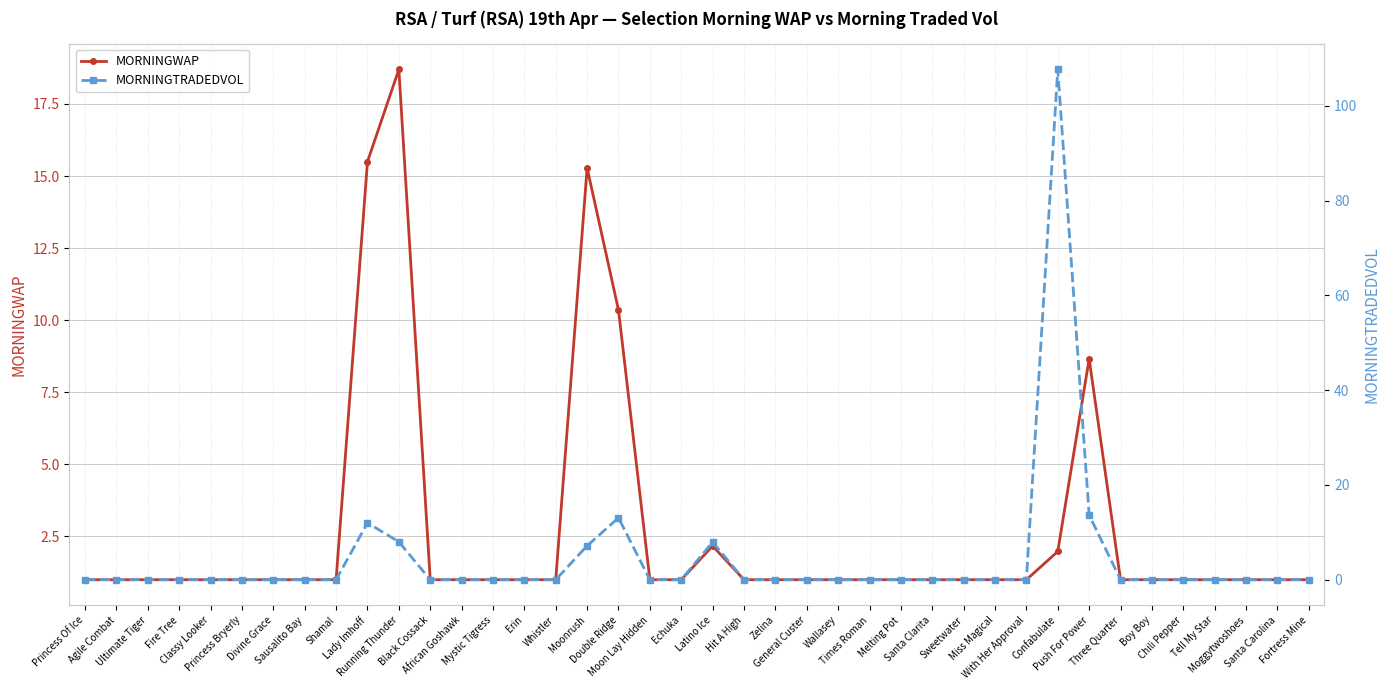

What position from the left is Moggytwoshoes?

38